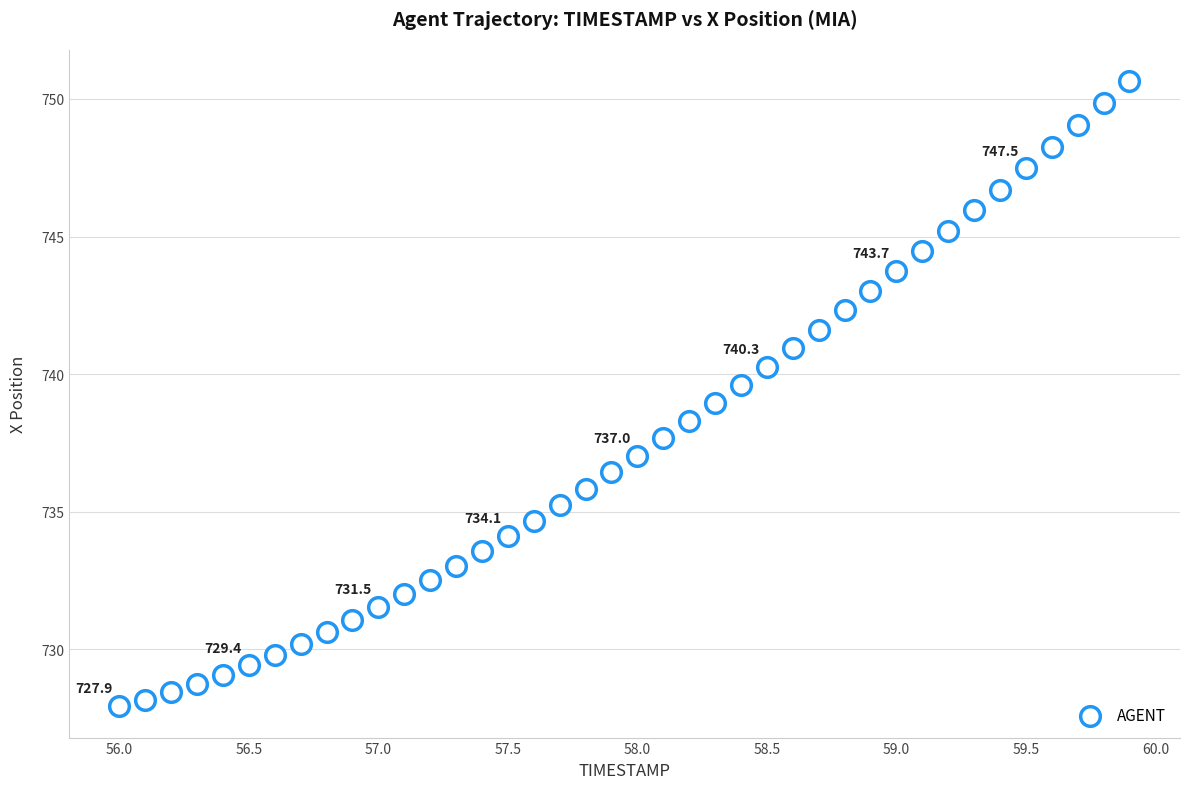

What is the range of X values (max minus min)?

3.9